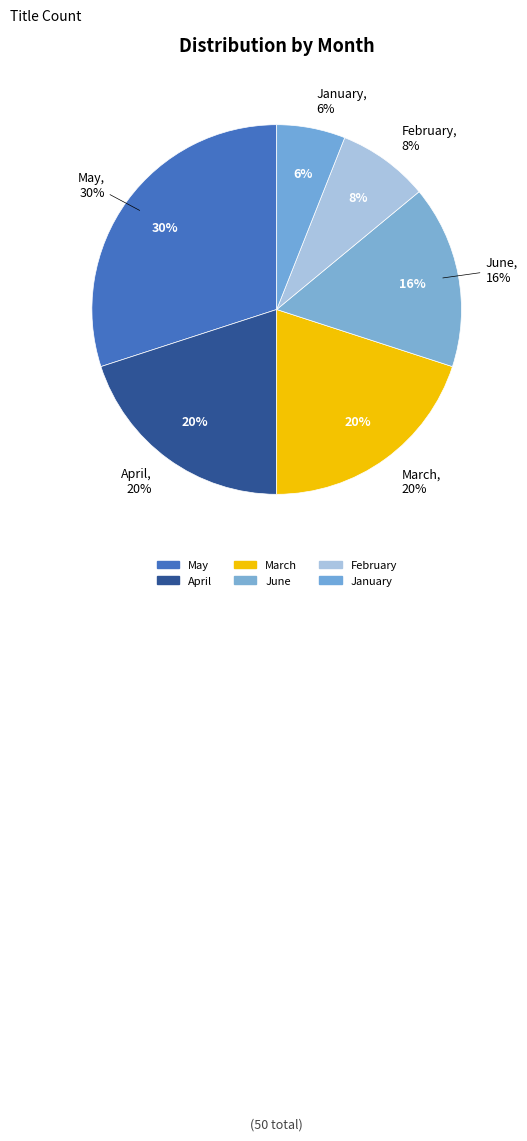

Does January represent more than half of the total?

No